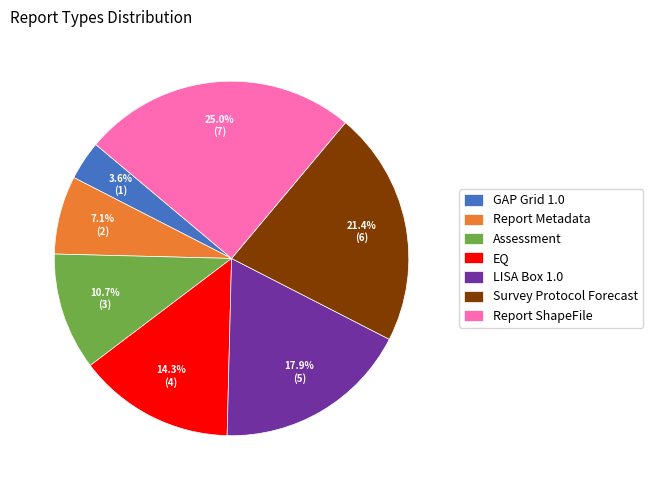

How many segments does this pie chart have?

7